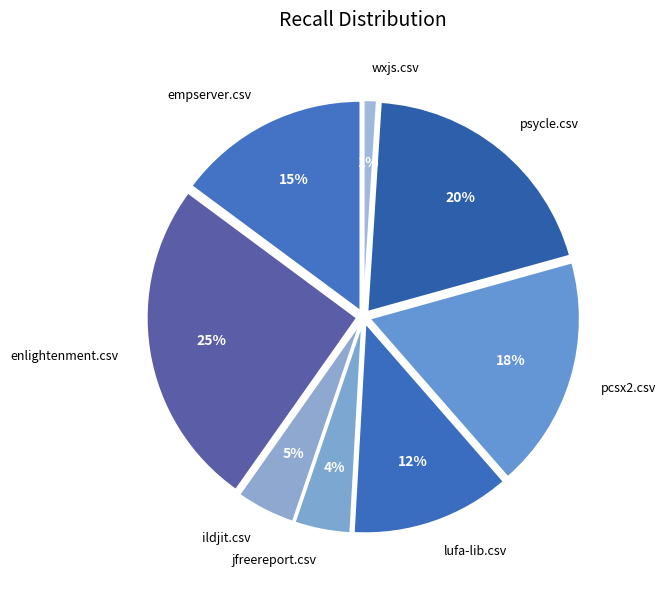

Is the sum of wxjs.csv and enlightenment.csv greater than half?

No